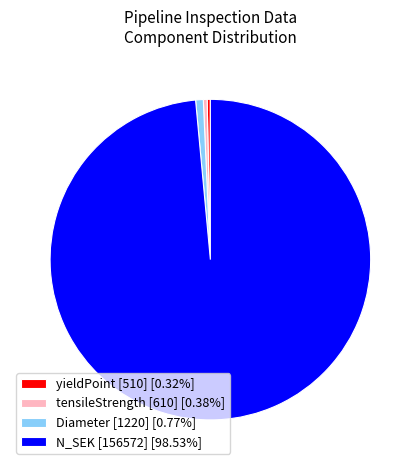

Is there any slice that represents more than half of the pie?

Yes